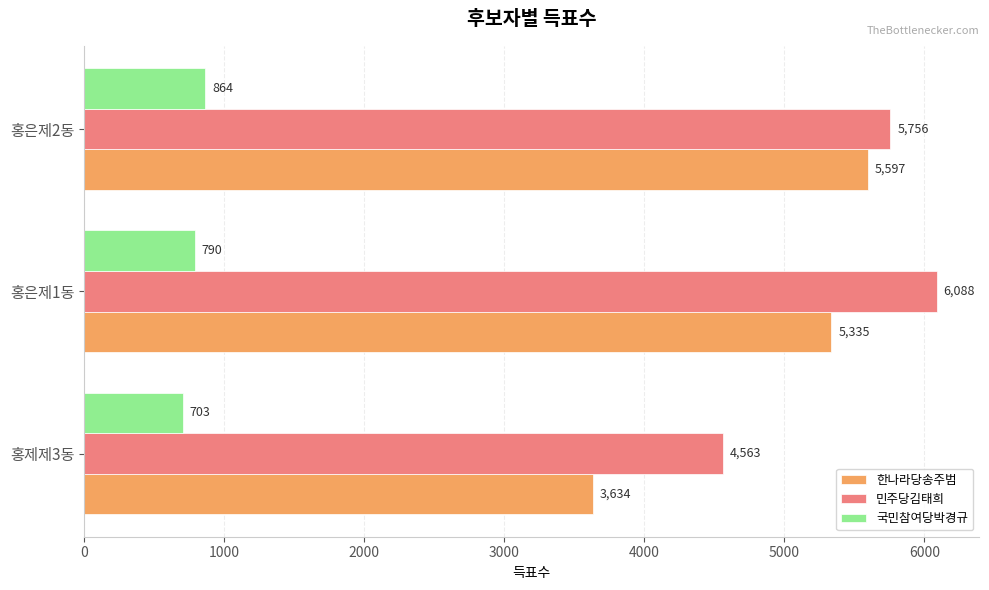

What is the average value of the 국민참여당박경규 series?

786